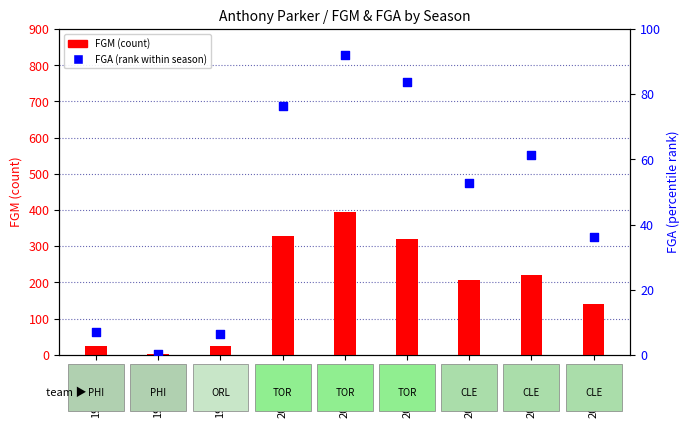

What is the change in value from 1997-1998 to 2009-2010?

+45.8